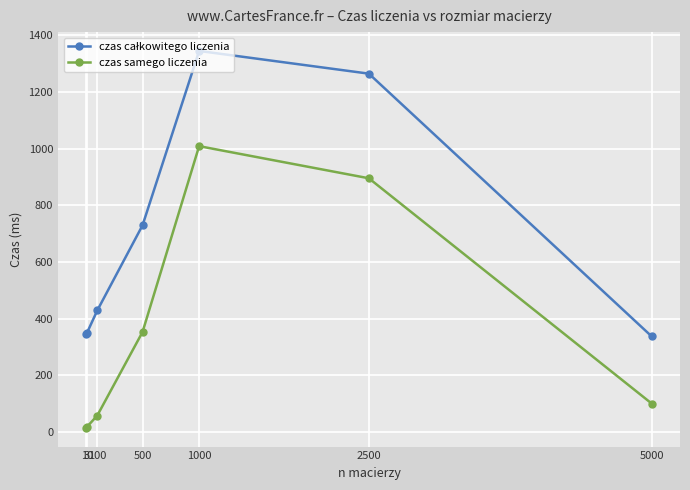

What is the difference between the second highest and minimum values in the czas samego liczenia series?

880.7